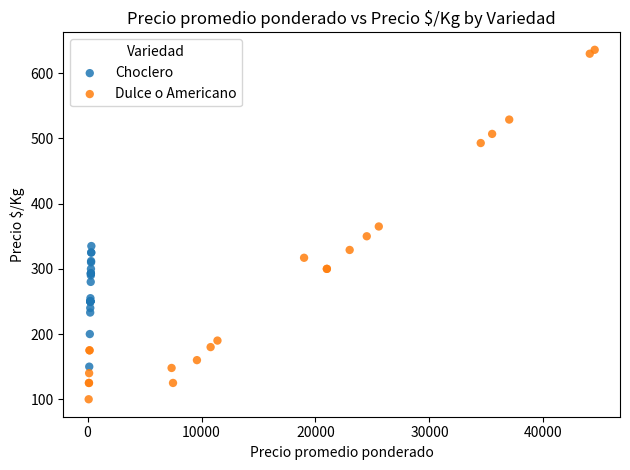

What are all the series names shown in the legend?

Choclero, Dulce o Americano